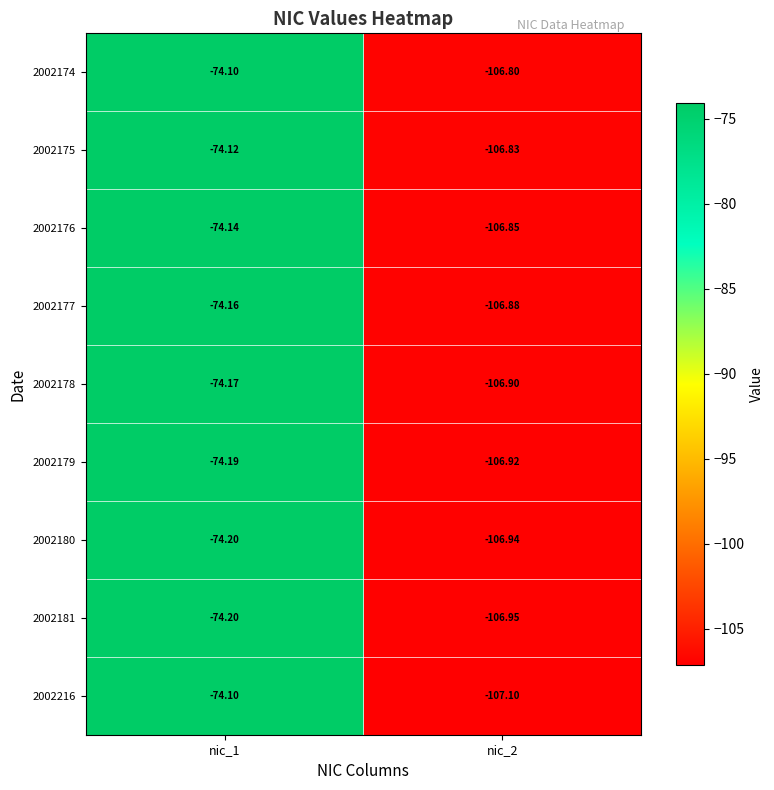

Which series has the widest spread of values?

2002216